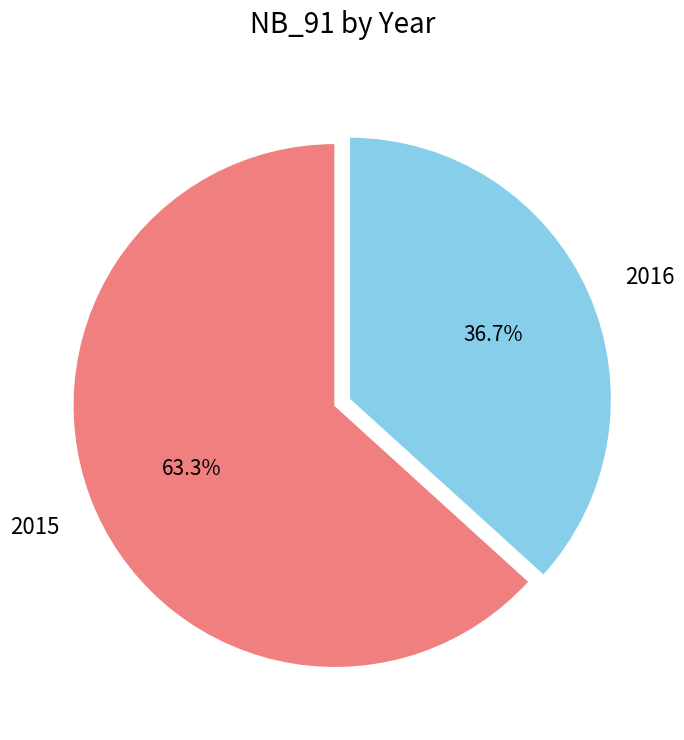

To the nearest percent, what is the average slice percentage?

50%